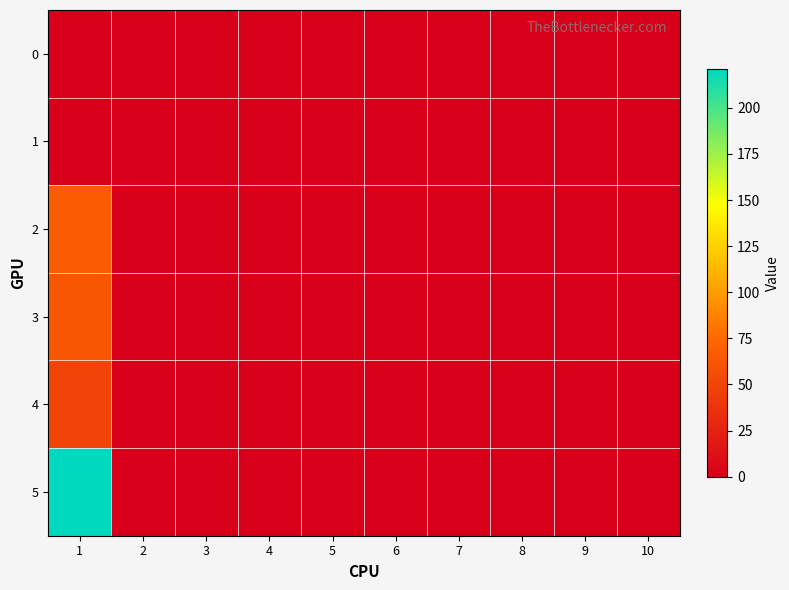

Reading right to left, what are all the values shown in this chart?

0: 10=0	9=0	8=0	7=0	6=0	5=0	4=0	3=0	2=0	1=0
1: 10=0	9=0	8=0	7=0	6=0	5=0	4=0	3=0	2=0	1=0
2: 10=0	9=0	8=0	7=0	6=0	5=0	4=0	3=0	2=0	1=67
3: 10=0	9=0	8=0	7=0	6=0	5=0	4=0	3=0	2=0	1=63
4: 10=0	9=0	8=0	7=0	6=0	5=0	4=0	3=0	2=0	1=49
5: 10=0	9=0	8=0	7=0	6=0	5=0	4=0	3=0	2=0	1=221